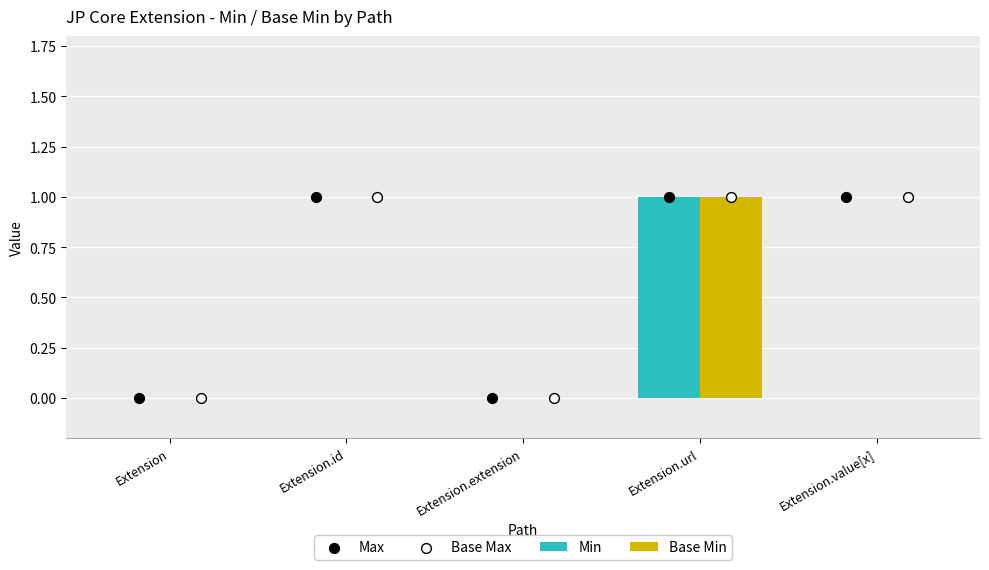

At how many categories does at least one series exceed 0?

3